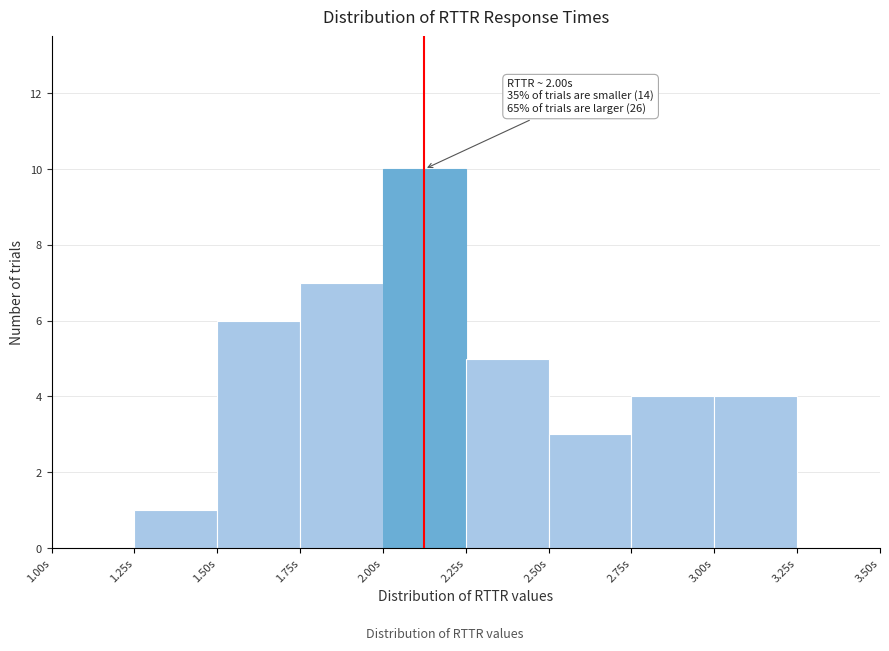

Which range on the x-axis has the tallest bar?

2.00 to 2.25